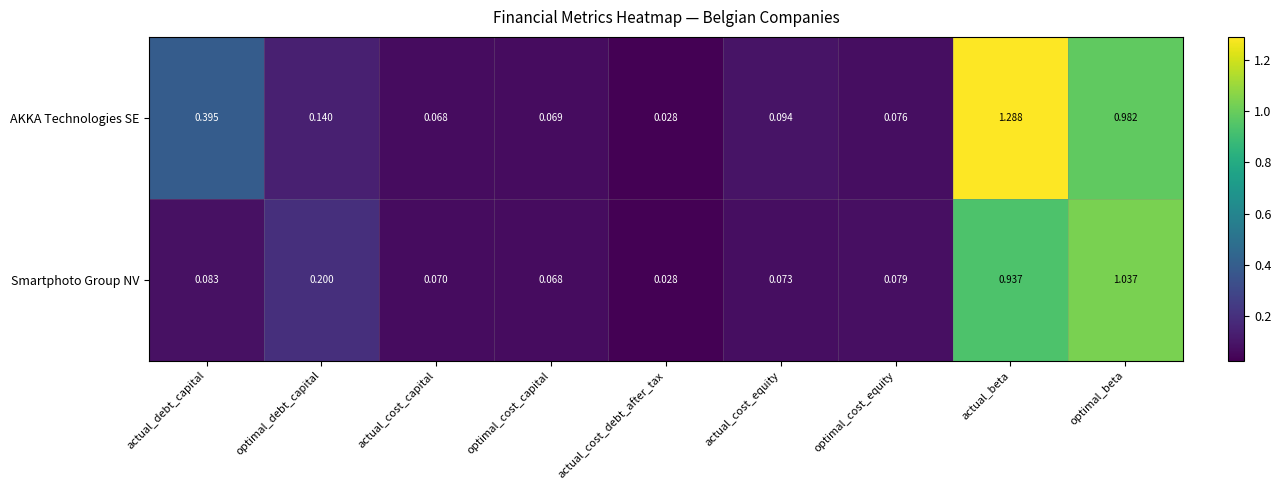

Which series has the largest total across all categories?

AKKA Technologies SE